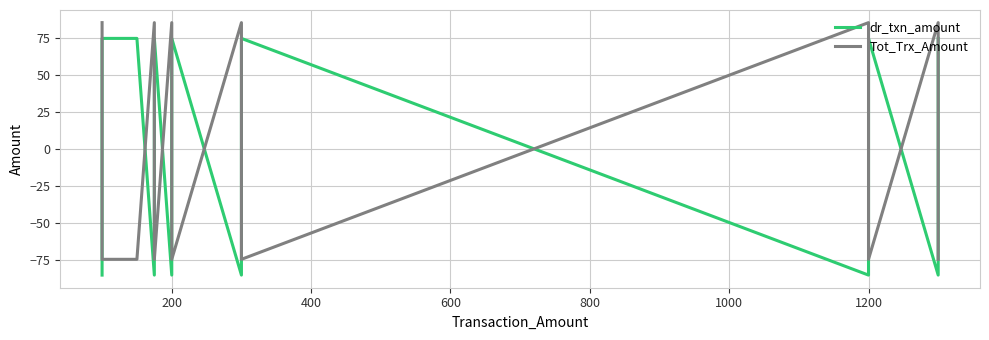

Reading left to right, list all the values displayed in this chart.

dr_txn_amount: -85.5	-85.5	74.8	74.8	74.8	-85.5	74.8	-85.5	74.8	-85.5	74.8	-85.5	74.8	-85.5	74.8
Tot_Trx_Amount: 85.5	85.5	-74.8	-74.8	-74.8	85.5	-74.8	85.5	-74.8	85.5	-74.8	85.5	-74.8	85.5	-74.8